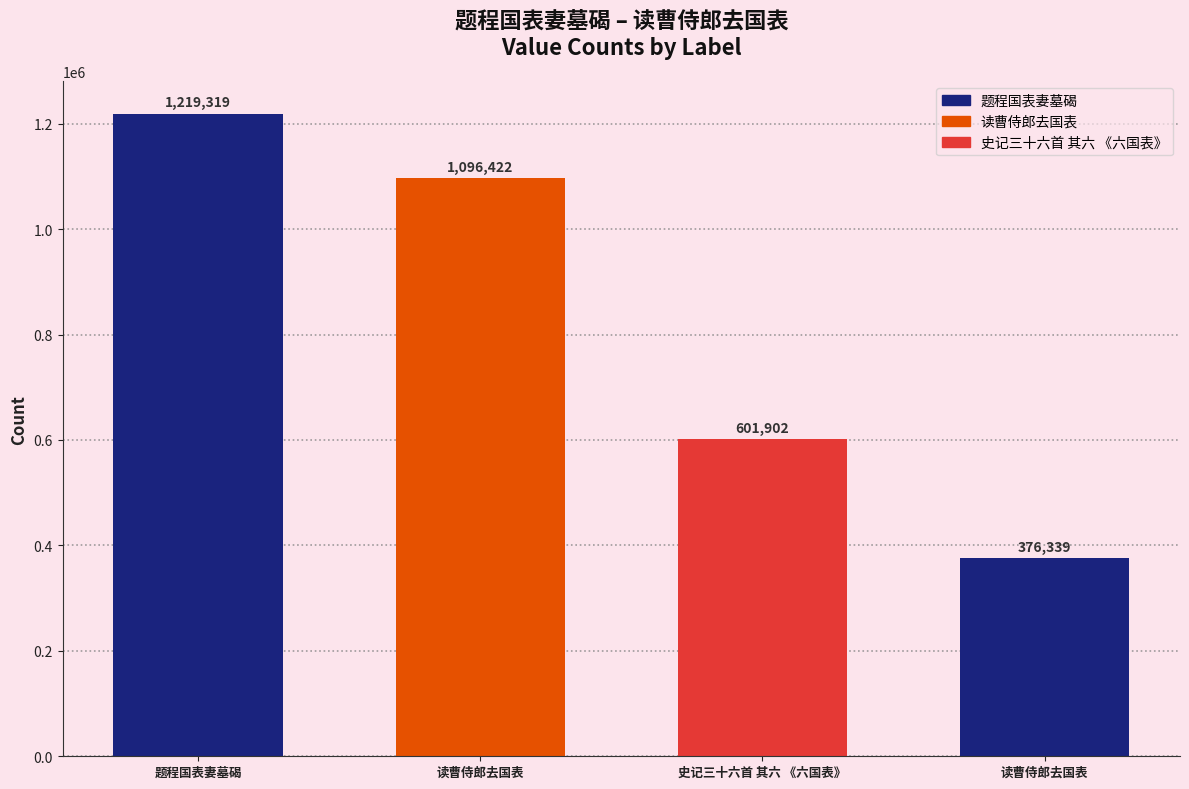

What is the value of the 3rd bar from the left?

601902